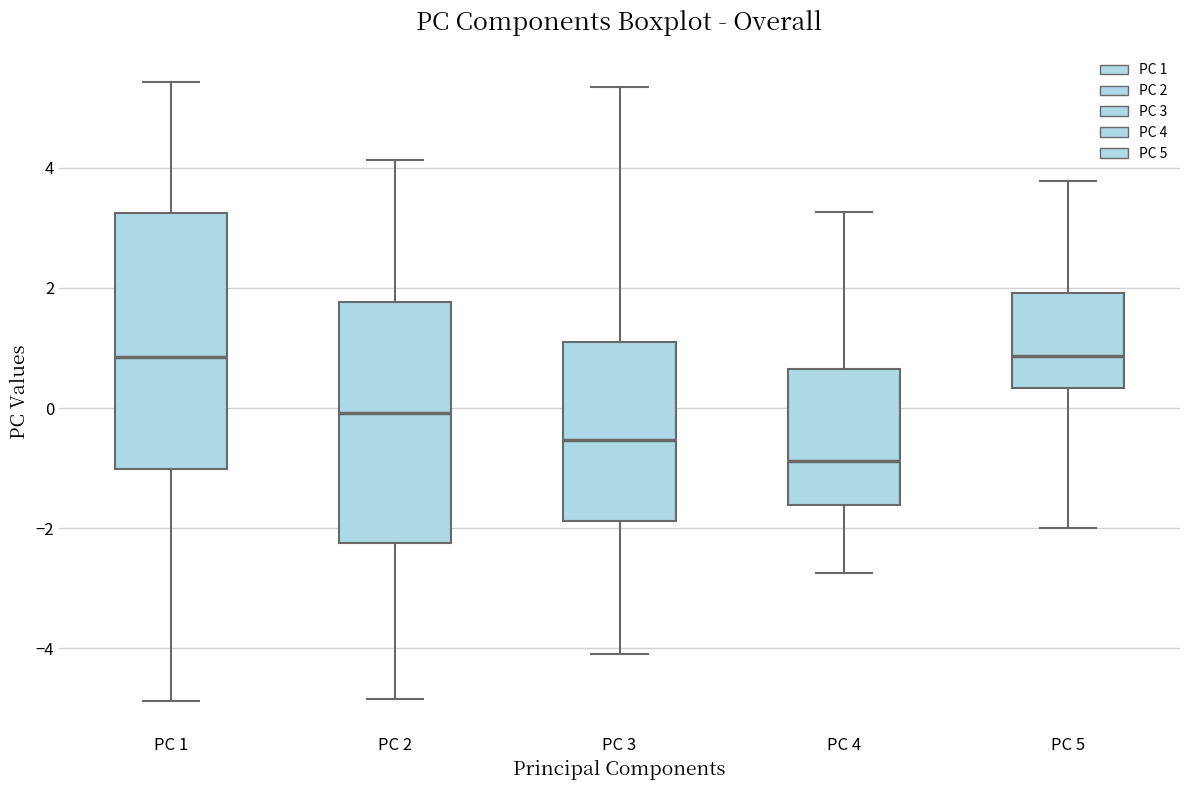

Reading left to right, read every box against the y-axis: the position of its median line, the range the box covers, and the ends of its whiskers. The values are not printed on the chart, so give them approximately, as read against the axis.

PC 1: median 0.8, box -1.0 to 3.2, whiskers -4.8 to 5.4
PC 2: median 0.0, box -2.2 to 1.8, whiskers -4.8 to 4.2
PC 3: median -0.6, box -1.8 to 1.2, whiskers -4.0 to 5.4
PC 4: median -0.8, box -1.6 to 0.6, whiskers -2.8 to 3.2
PC 5: median 0.8, box 0.4 to 2.0, whiskers -2.0 to 3.8